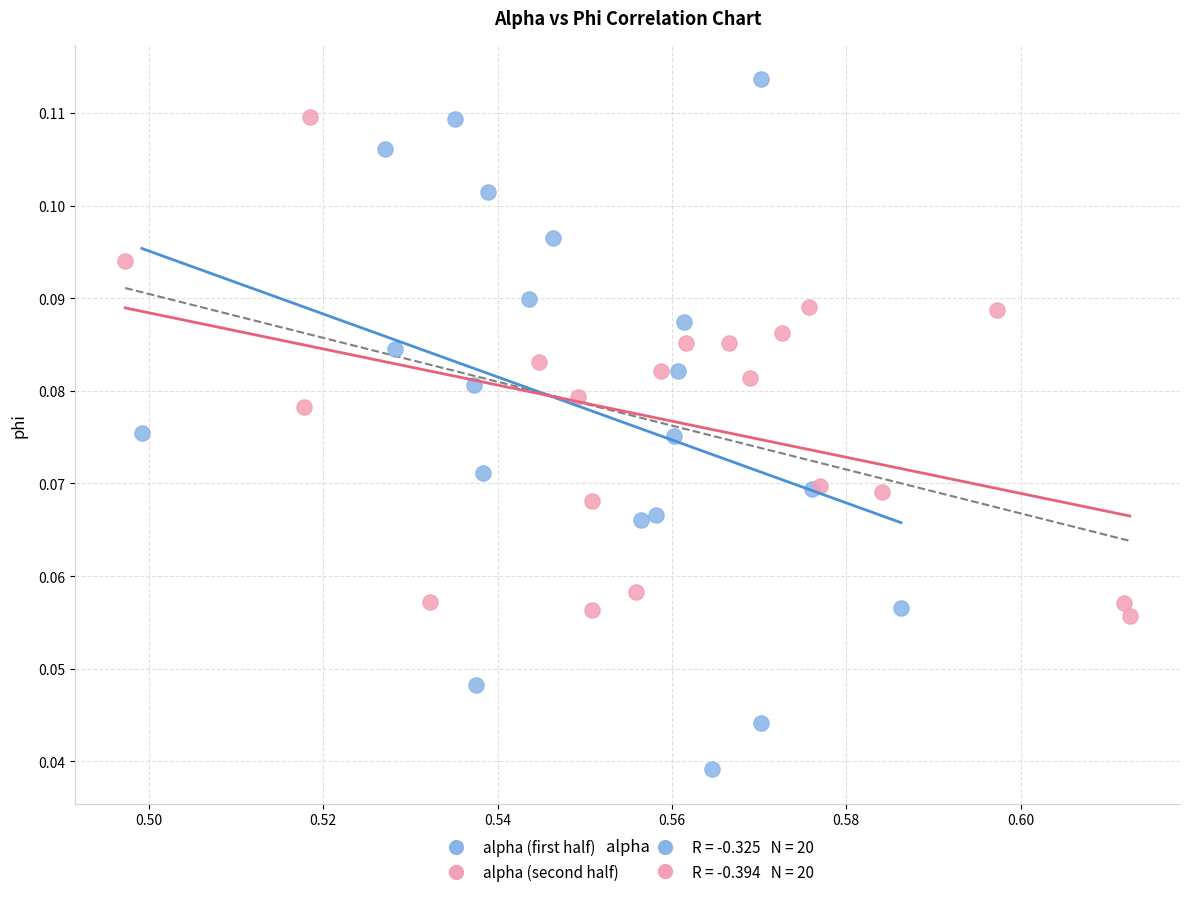

Which series has the largest Y range (max minus min)?

alpha (first half)